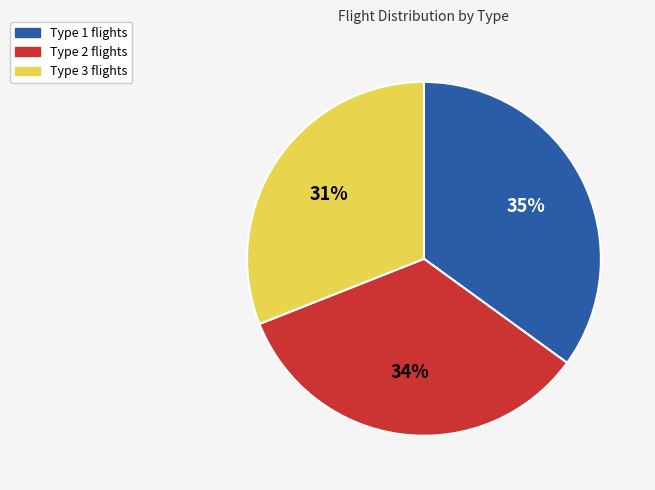

Rank the categories by value from lowest to highest.

Type 3, Type 2, Type 1